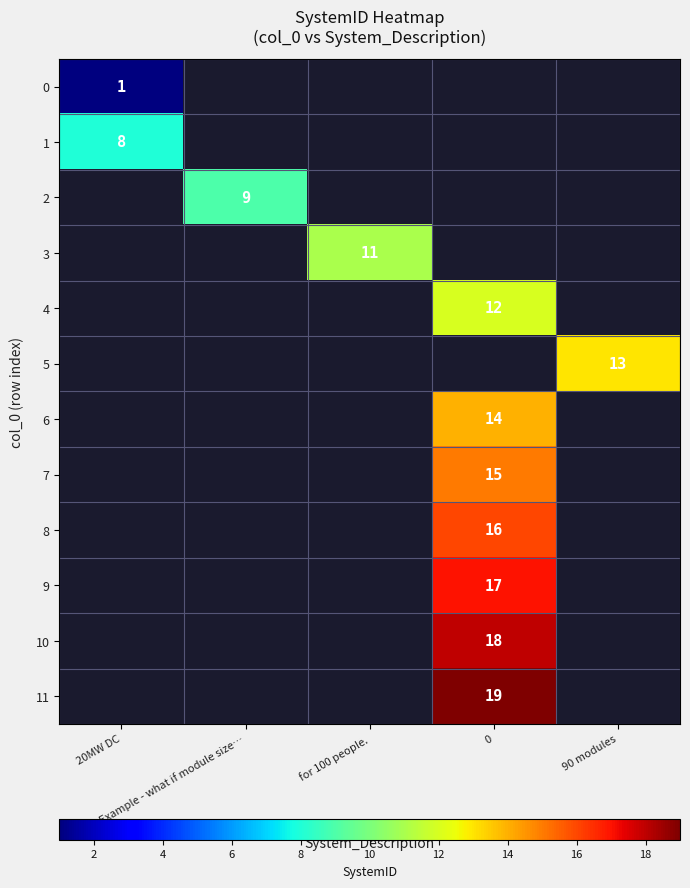

What is the smallest value displayed?

1.0